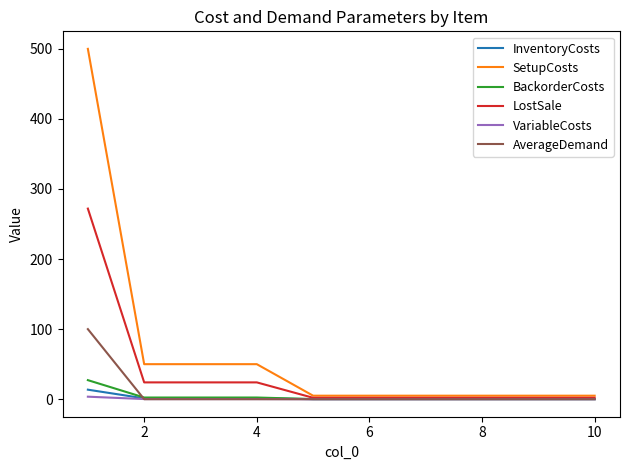

What is the maximum value for SetupCosts?

500.0